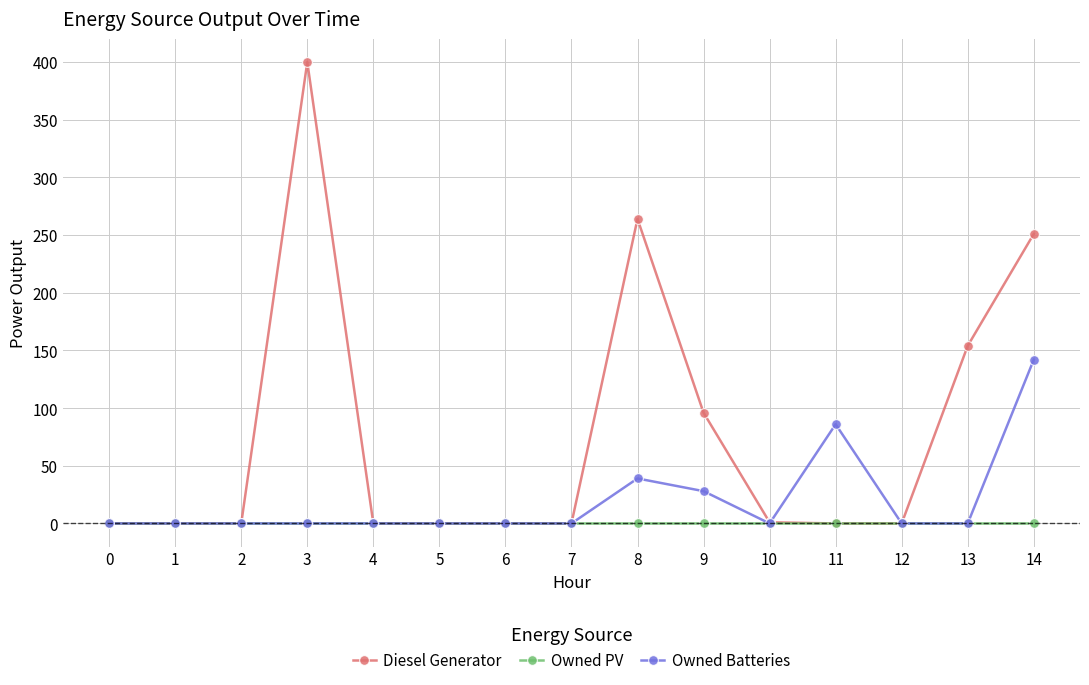

What is the maximum value for Diesel Generator?

400